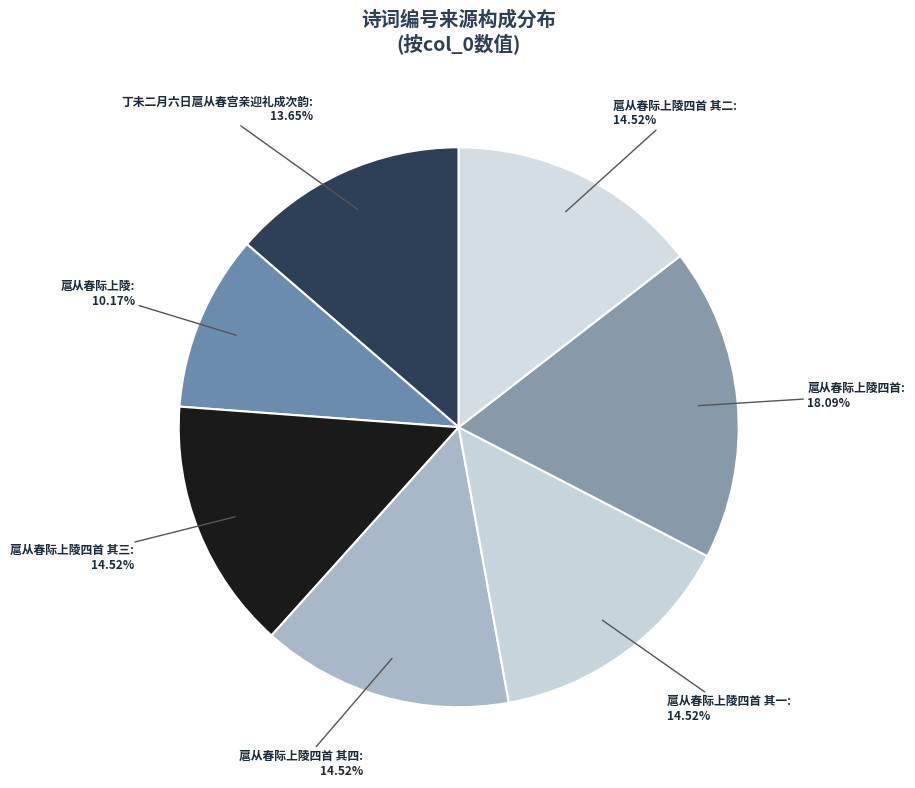

To the nearest percent, what is the average slice percentage?

14%